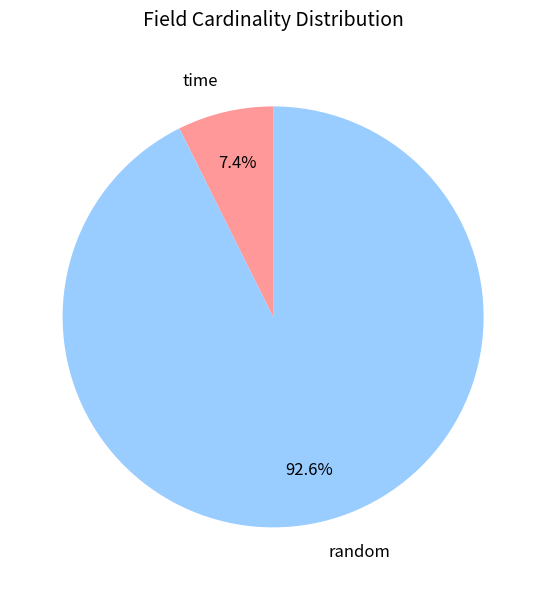

What percentage is NOT represented by random?

7.4%